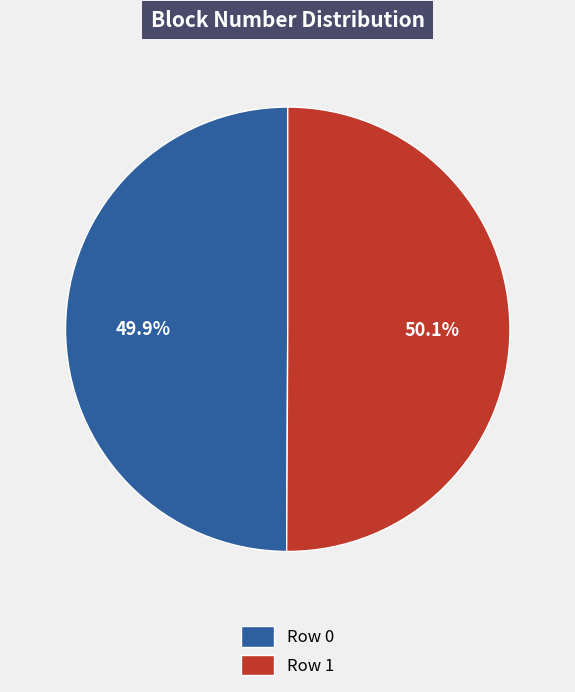

What is the ratio of the value at Row 0 to the value at Row 1?

1.0